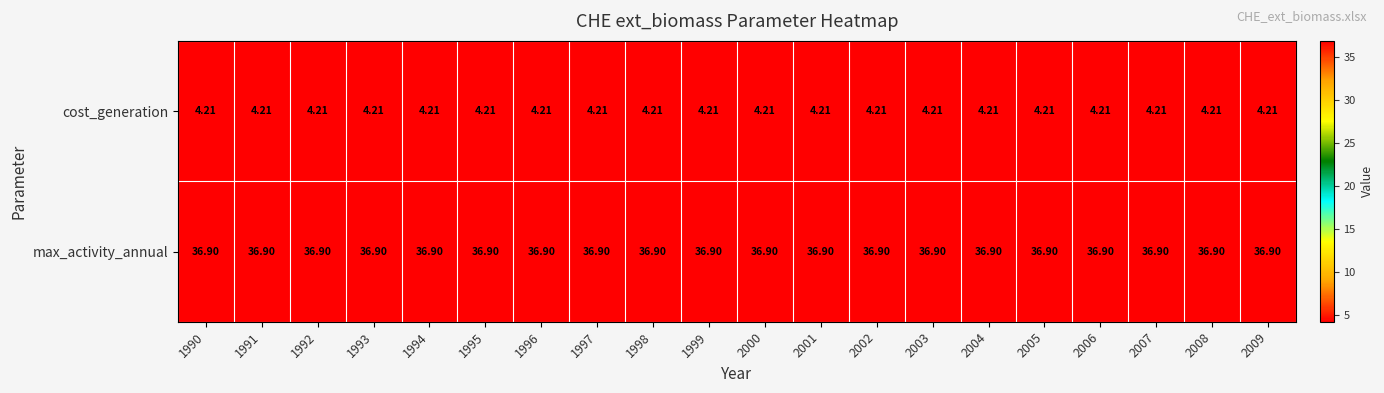

What is the spread (max minus min) of values at 1990?

32.7